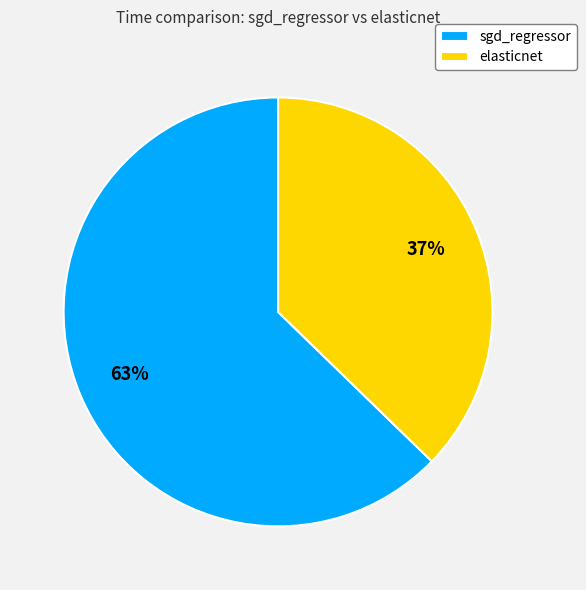

Do sgd_regressor and elasticnet together represent more than half of the pie?

Yes